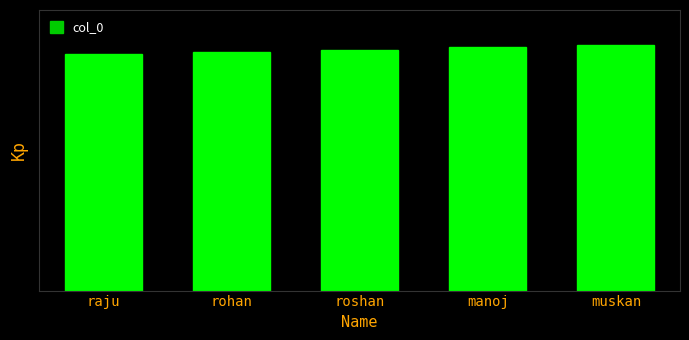

Reading left to right, what are all the values shown in this chart?

101	102	103	104	105